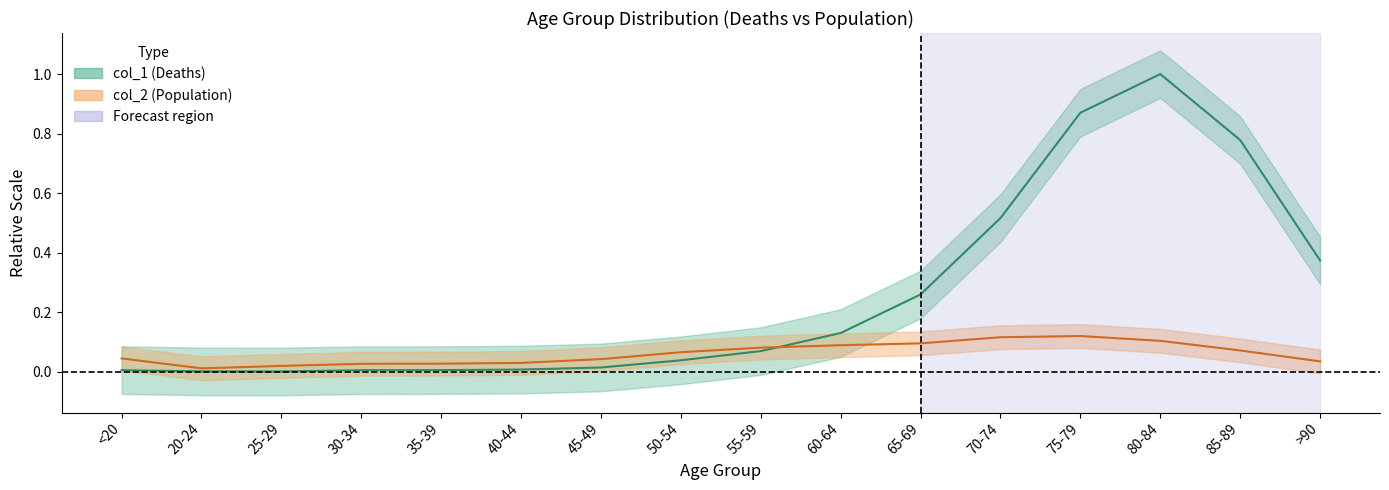

What position from the left is 50-54?

8